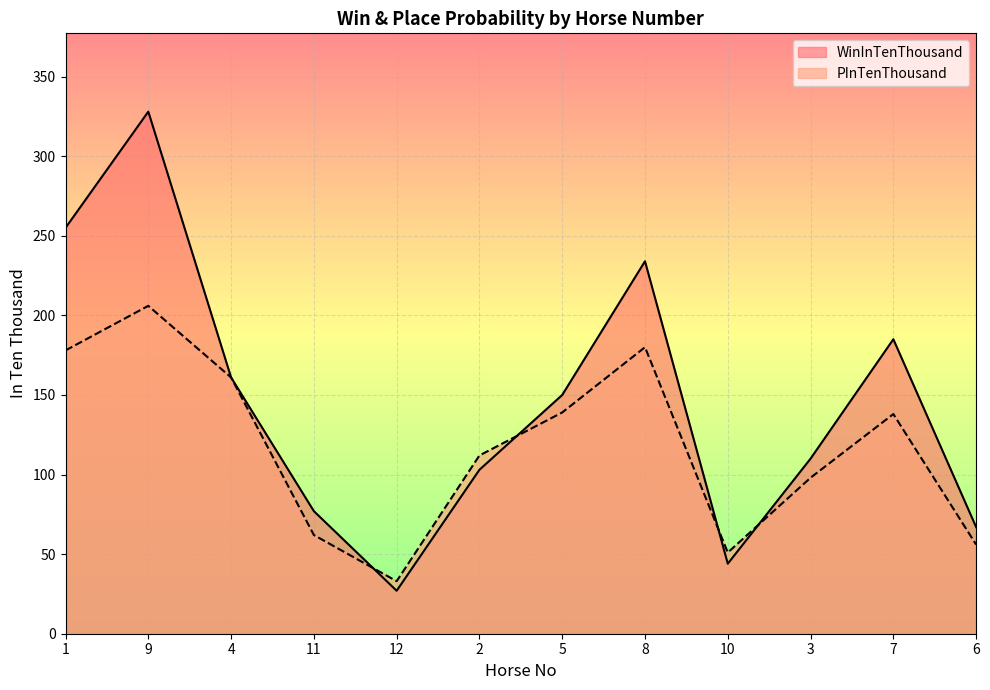

How many lines are shown in the chart?

2